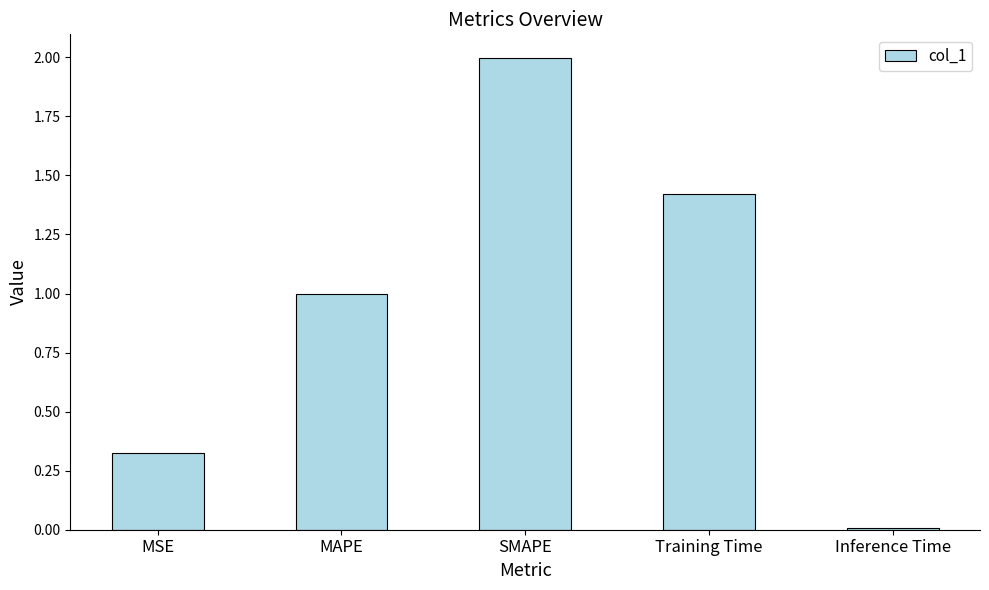

Rank the categories by value from lowest to highest.

Inference Time, MSE, MAPE, Training Time, SMAPE